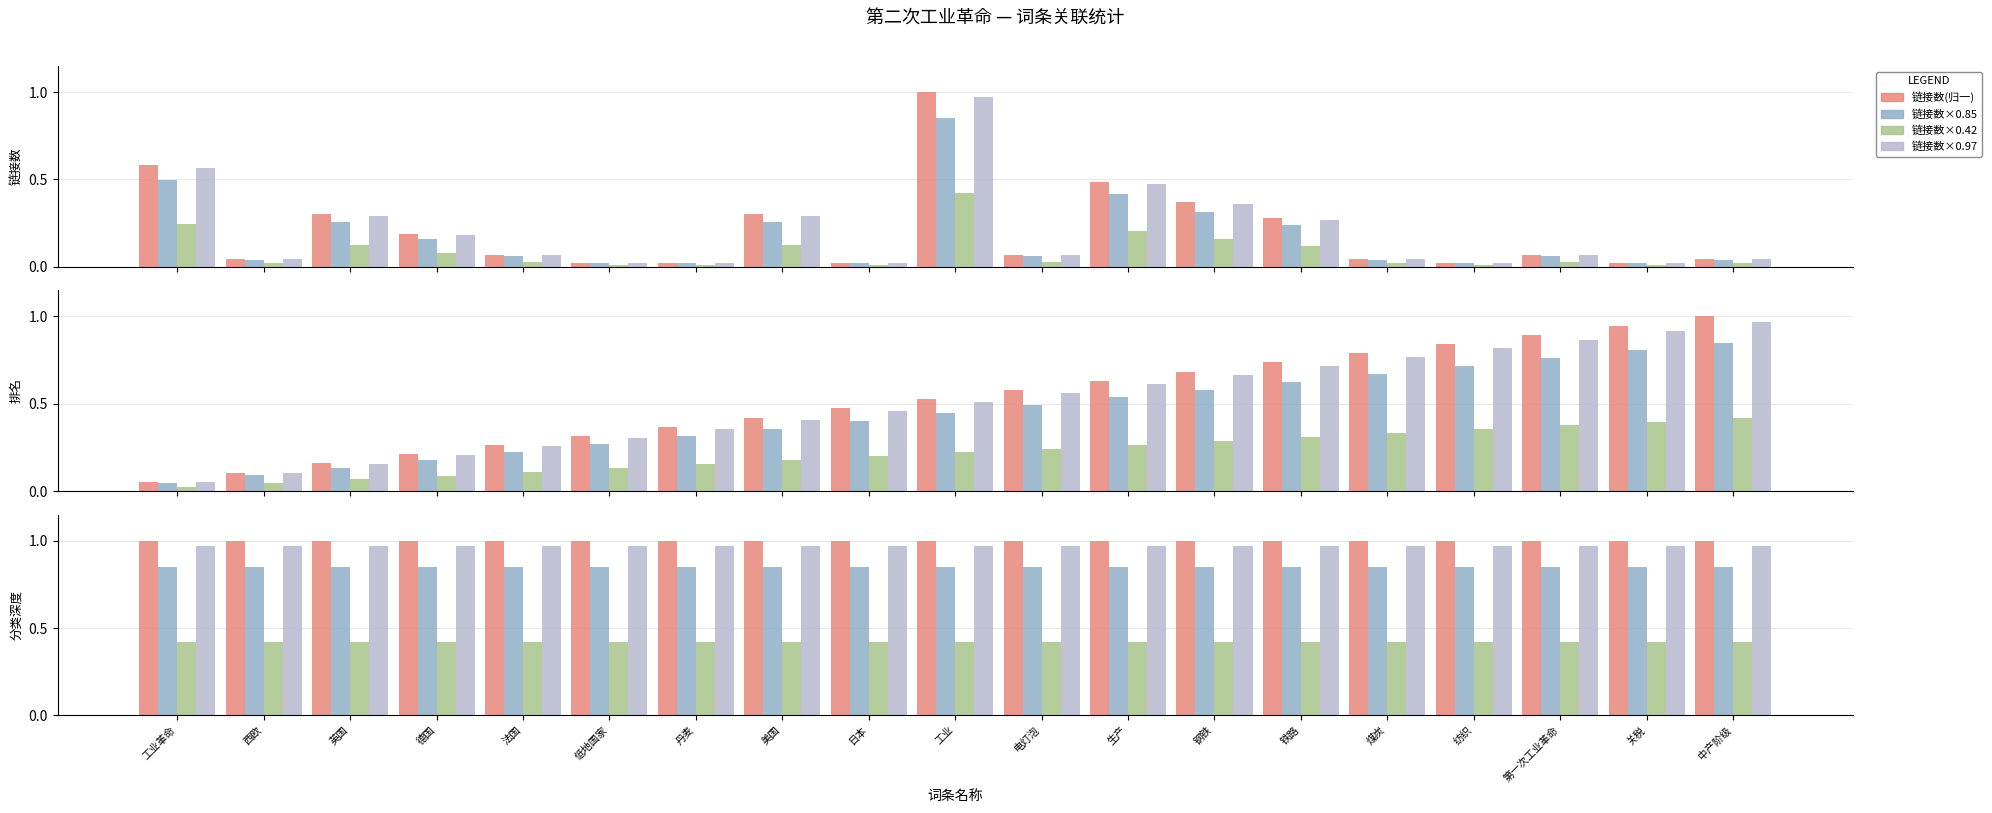

At which category is the sum across all series the highest?

工业革命